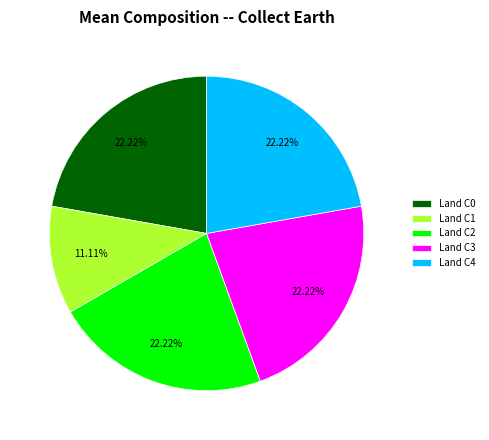

Do Land C1 and Land C3 together represent more than half of the pie?

No